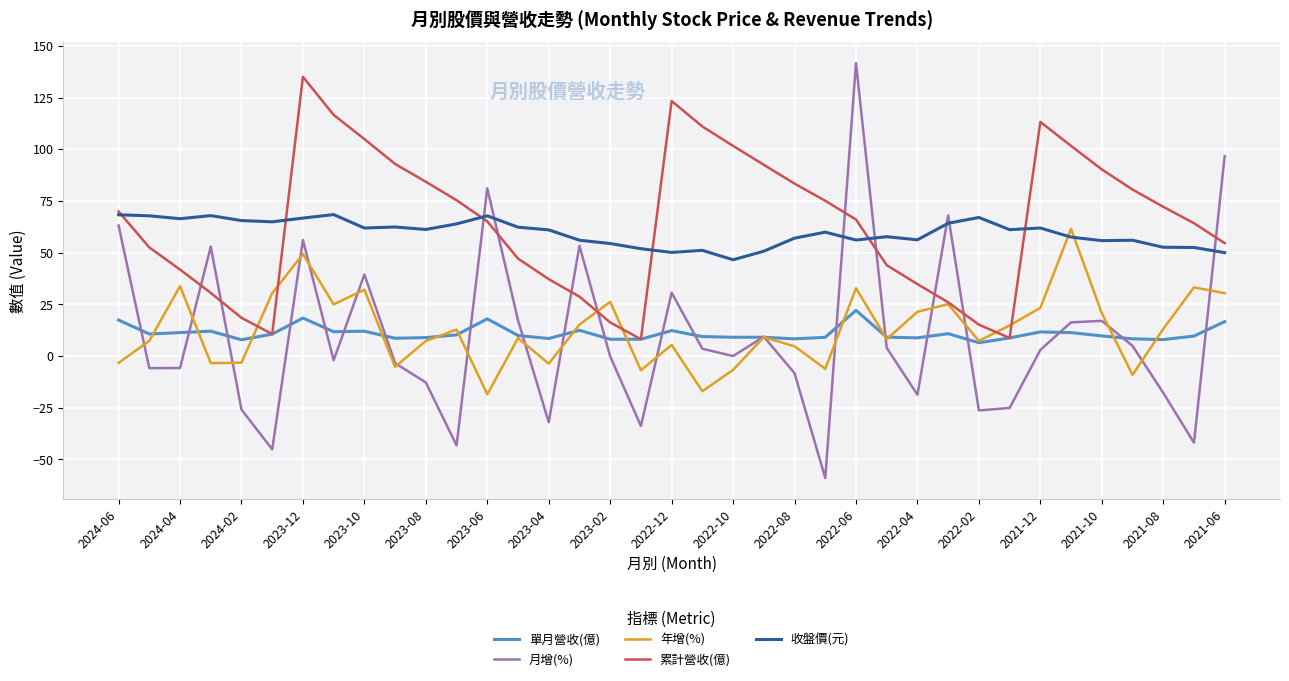

How many lines are shown in the chart?

5